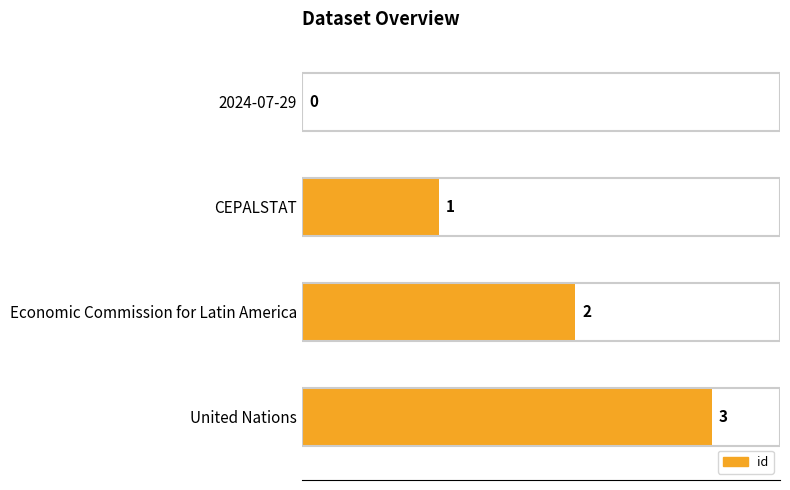

What is the greatest value displayed?

3